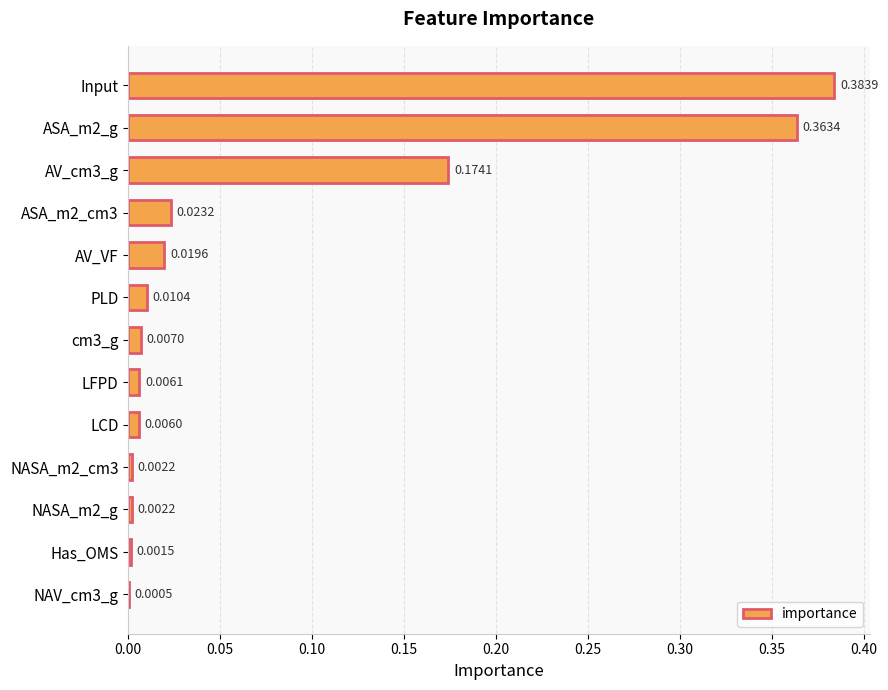

Which has a higher value, PLD or NASA_m2_cm3?

PLD